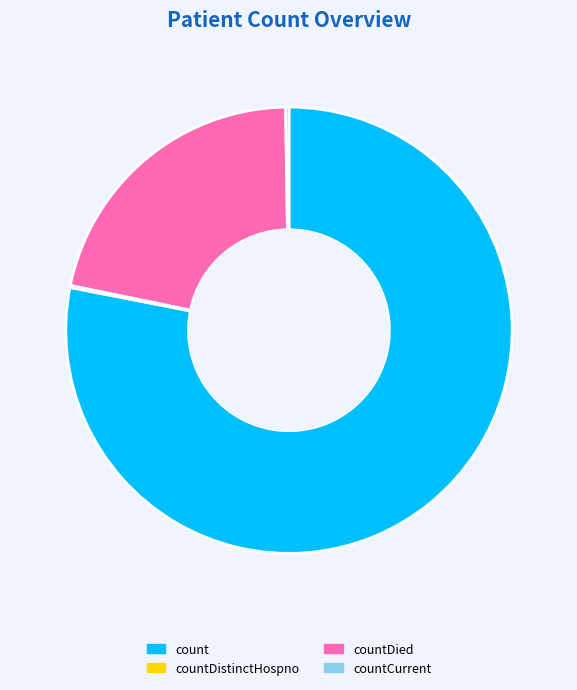

Is count the majority of the pie?

Yes